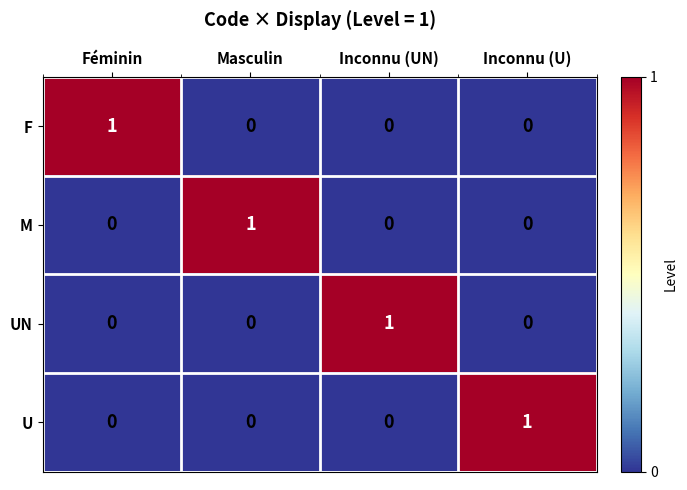

Reading left to right, what are all the values shown in this chart?

F: Féminin=1	Masculin=0	Inconnu (UN)=0	Inconnu (U)=0
M: Féminin=0	Masculin=1	Inconnu (UN)=0	Inconnu (U)=0
UN: Féminin=0	Masculin=0	Inconnu (UN)=1	Inconnu (U)=0
U: Féminin=0	Masculin=0	Inconnu (UN)=0	Inconnu (U)=1